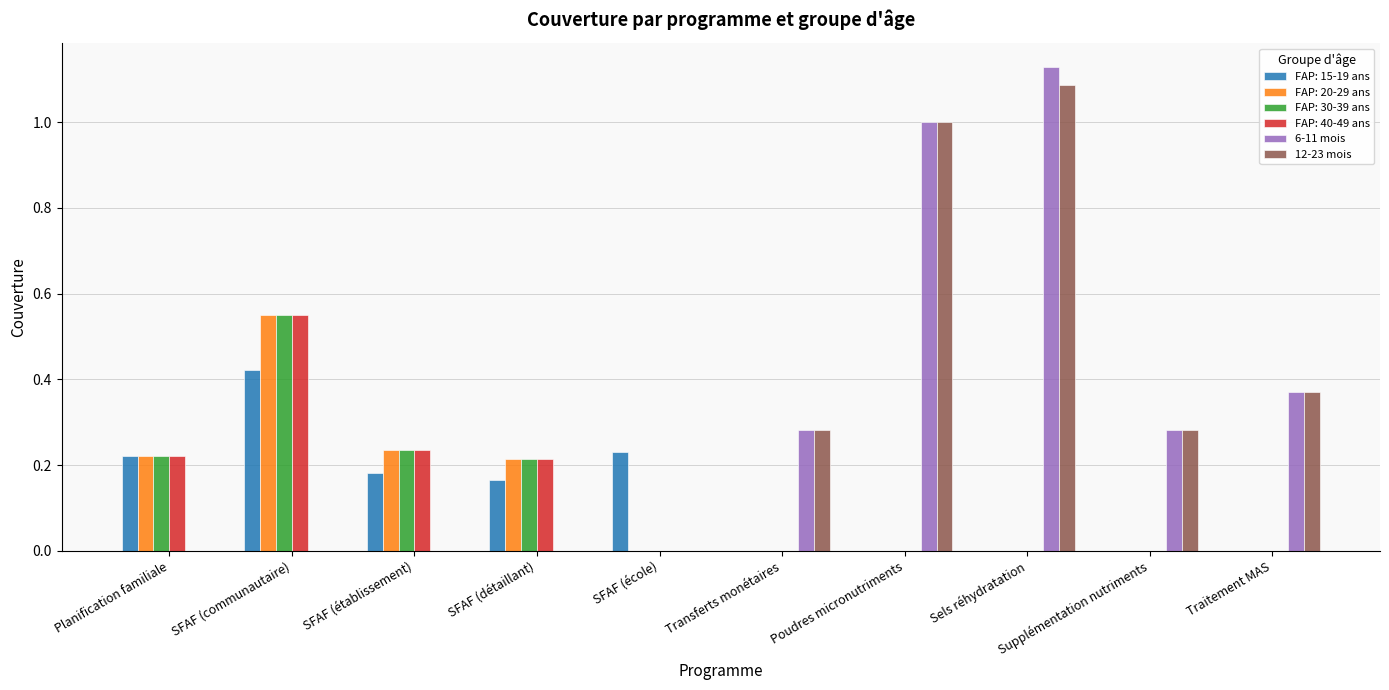

Count the 6-11 mois values in the range 0 to 1.

9